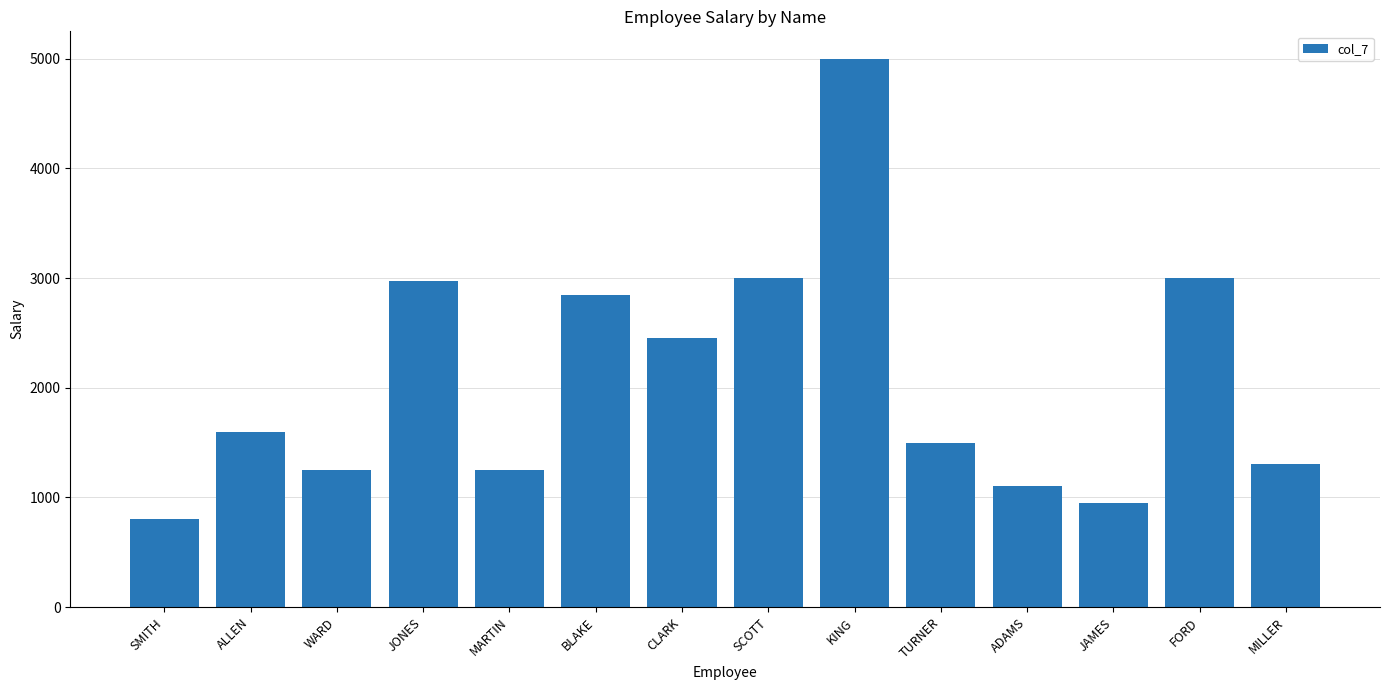

Where does the data first go above 1600?

ALLEN